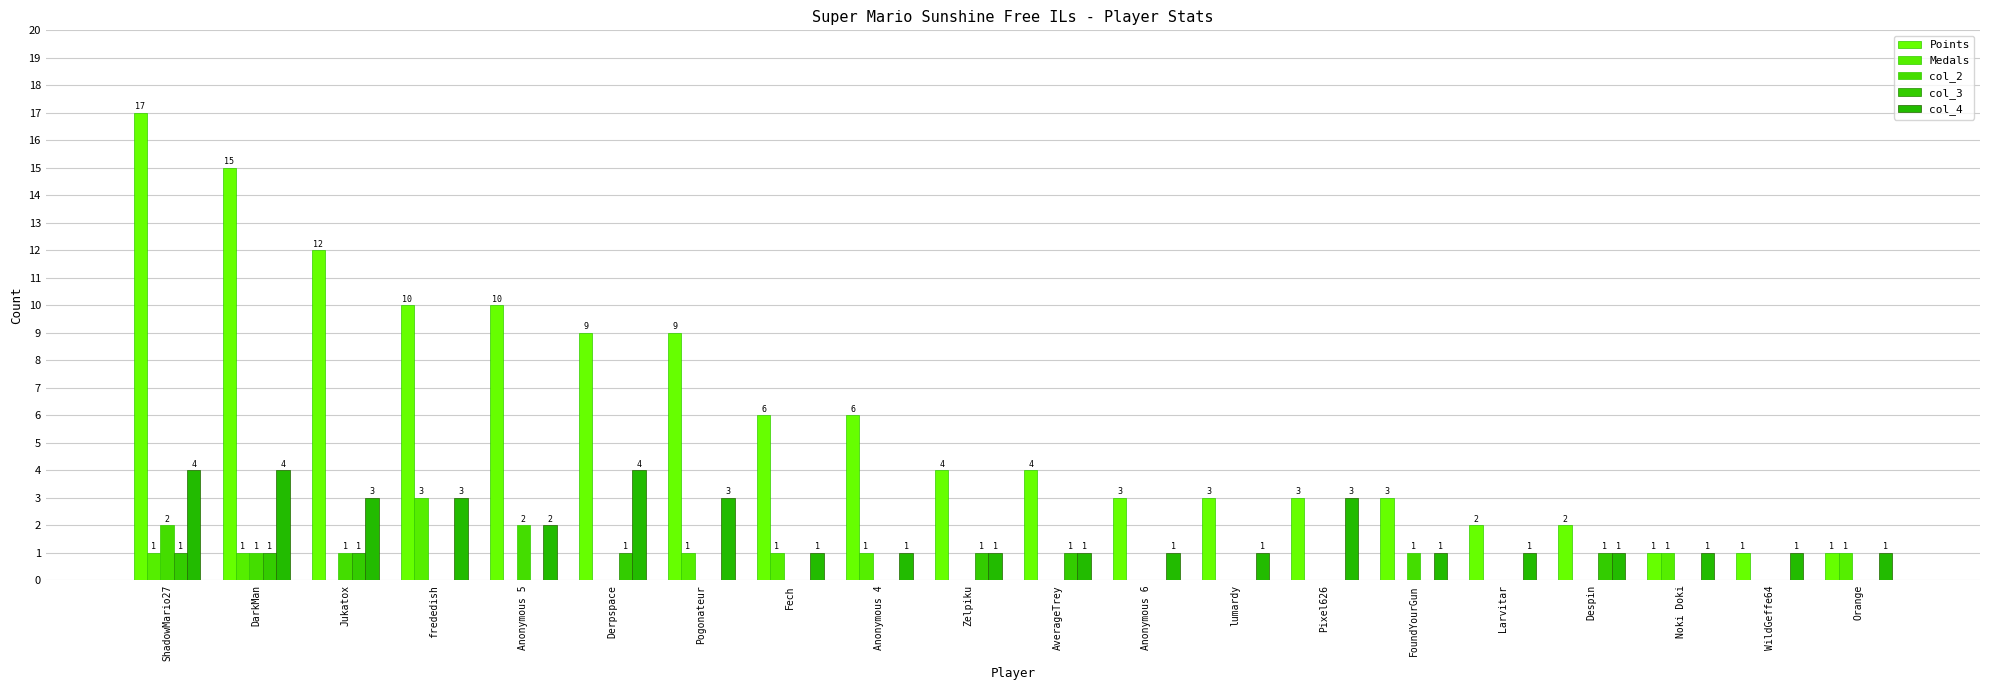

What is the label of the 10th bar from the left?

Zelpiku